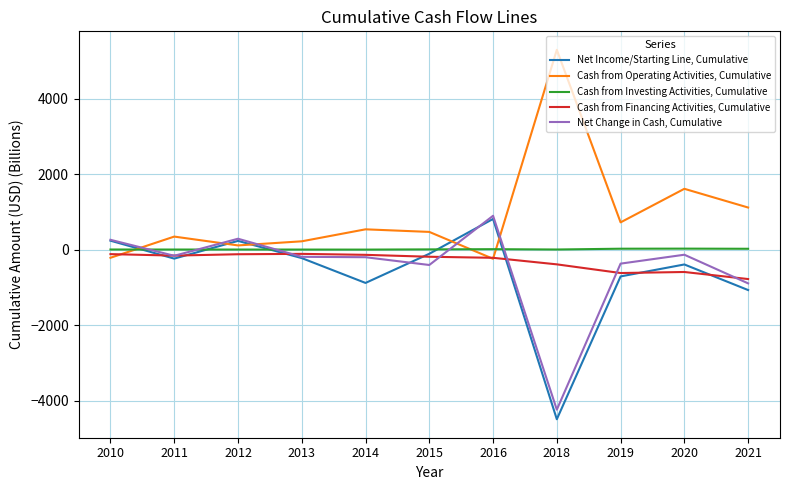

True or false: Cash from Financing Activities, Cumulative has more than 1 interior local peaks.

True